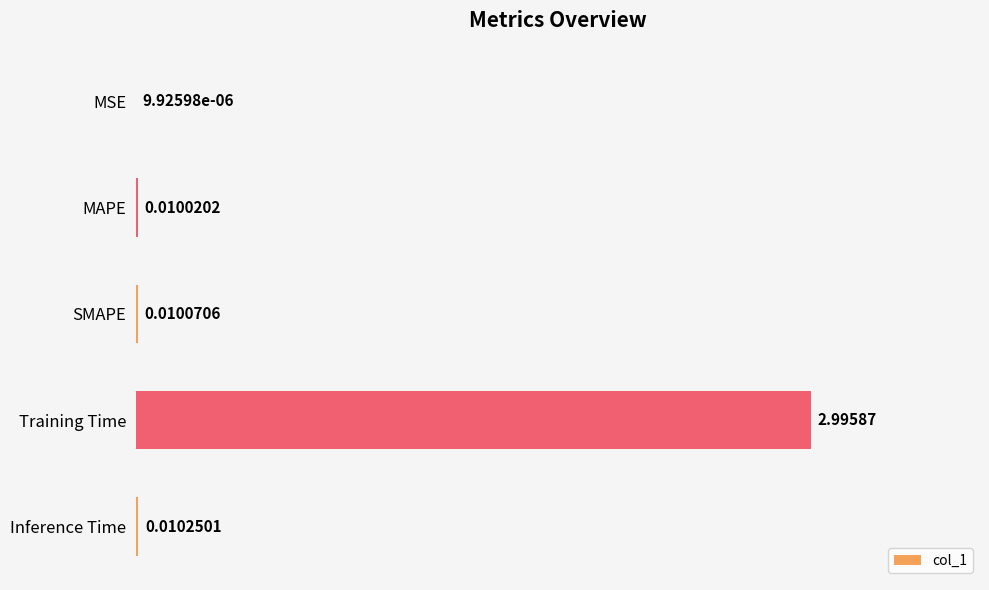

What is the sum of all values?

3.0